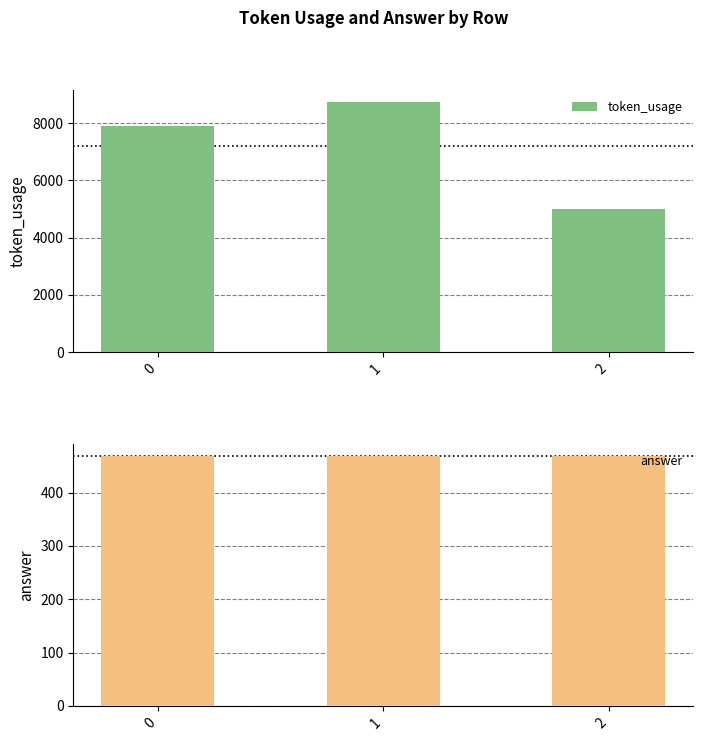

What is the difference between the highest and lowest values at 1?

8260